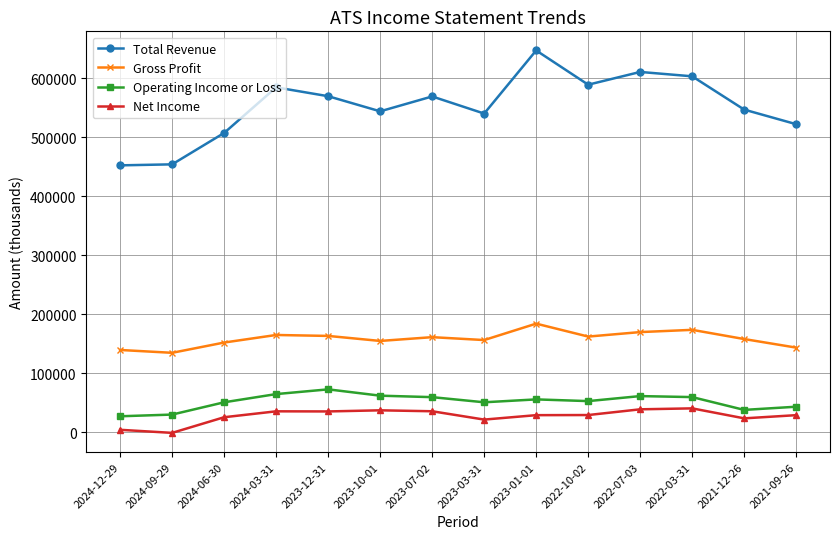

Which category has the highest value across all series?

2023-01-01